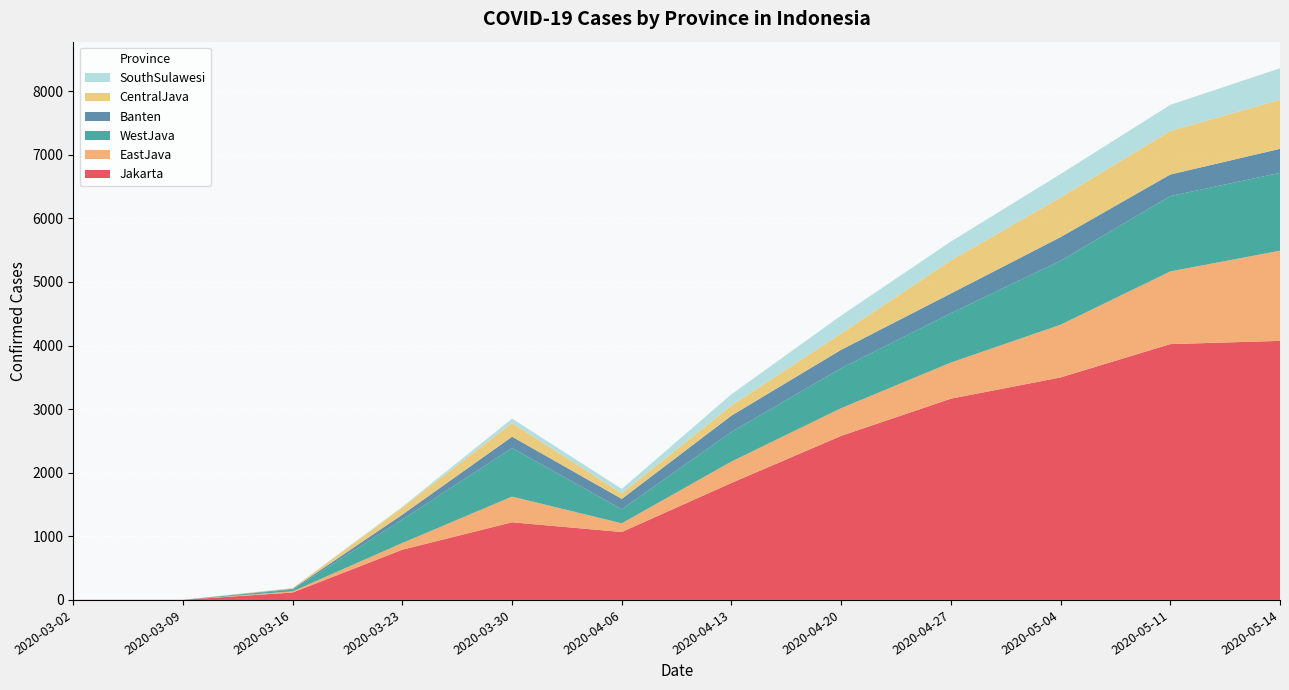

Reading left to right, what are all the values shown in this chart?

Jakarta: 2020-03-02=2	2020-03-09=2	2020-03-16=117	2020-03-23=790	2020-03-30=1221	2020-04-06=1068	2020-04-13=1840	2020-04-20=2580	2020-04-27=3165	2020-05-04=3499	2020-05-11=4023	2020-05-14=4074
EastJava: 2020-03-02=0	2020-03-09=0	2020-03-16=18	2020-03-23=106	2020-03-30=404	2020-04-06=137	2020-04-13=337	2020-04-20=436	2020-04-27=568	2020-05-04=829	2020-05-11=1143	2020-05-14=1418
WestJava: 2020-03-02=0	2020-03-09=0	2020-03-16=27	2020-03-23=369	2020-03-30=765	2020-04-06=221	2020-04-13=466	2020-04-20=629	2020-04-27=777	2020-05-04=1007	2020-05-11=1185	2020-05-14=1224
Banten: 2020-03-02=0	2020-03-09=0	2020-03-16=13	2020-03-23=77	2020-03-30=177	2020-04-06=163	2020-04-13=256	2020-04-20=289	2020-04-27=309	2020-05-04=371	2020-05-11=339	2020-05-14=378
CentralJava: 2020-03-02=0	2020-03-09=0	2020-03-16=9	2020-03-23=113	2020-03-30=214	2020-04-06=88	2020-04-13=159	2020-04-20=256	2020-04-27=520	2020-05-04=624	2020-05-11=685	2020-05-14=771
SouthSulawesi: 2020-03-02=0	2020-03-09=0	2020-03-16=3	2020-03-23=11	2020-03-30=70	2020-04-06=69	2020-04-13=177	2020-04-20=282	2020-04-27=297	2020-05-04=368	2020-05-11=410	2020-05-14=496